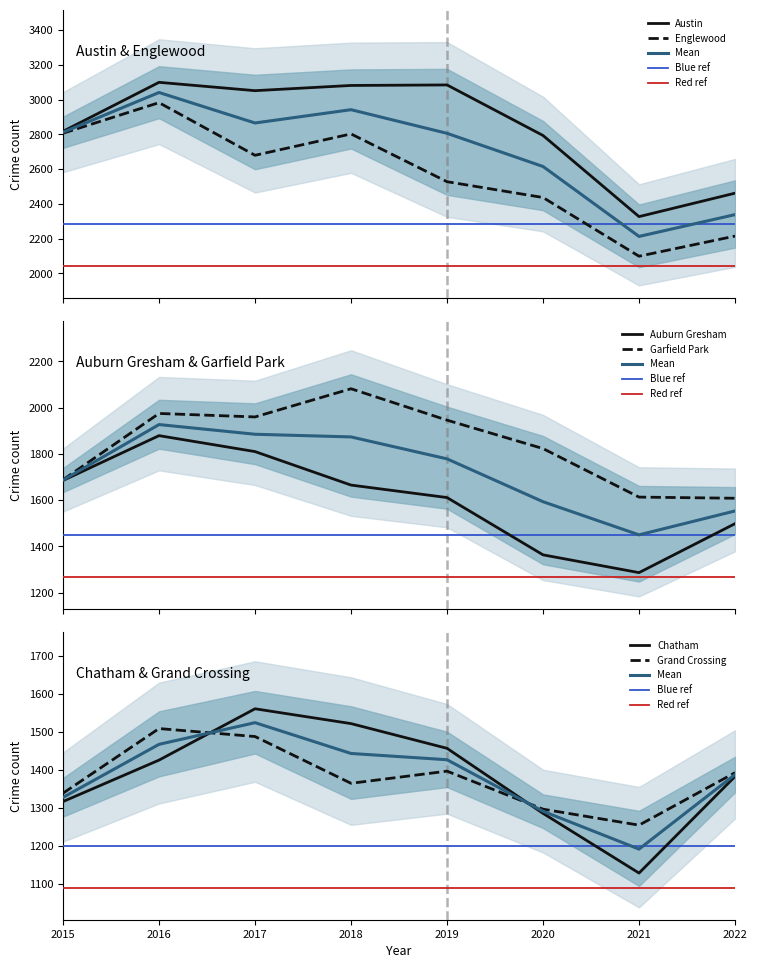

What is the sum of the Grand Crossing values at 2016 and 2015?

2848